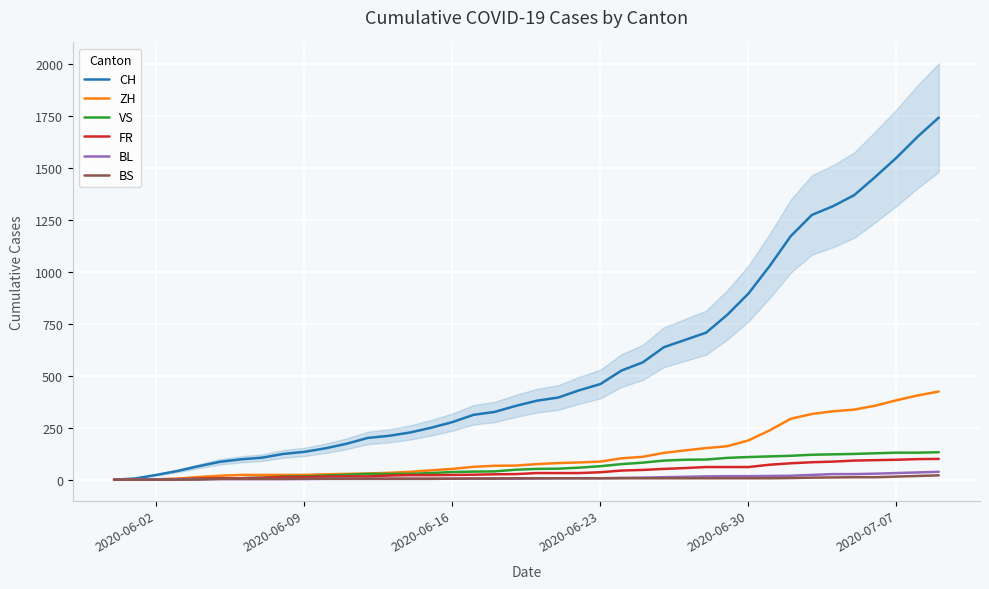

What is the maximum value for CH?

1741